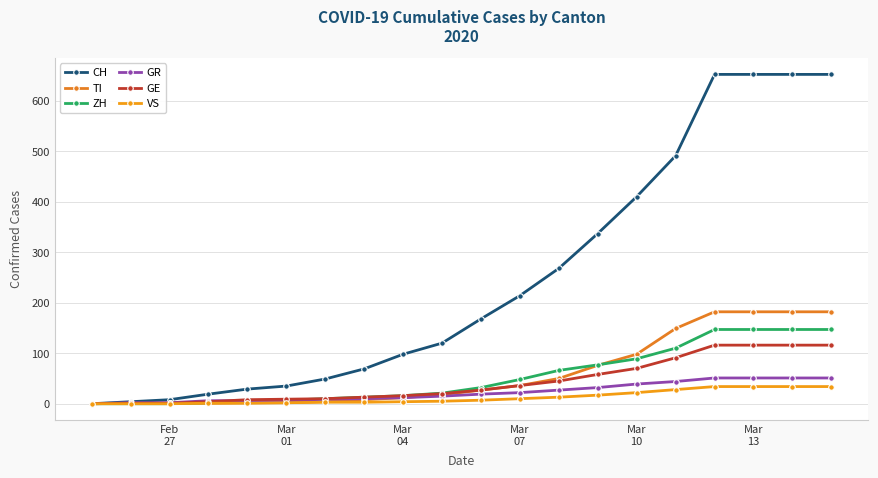

Reading left to right, what are all the values shown in this chart?

CH: 0	4	8	19	29	35	49	69	98	120	168	214	268	337	410	491	652	652	652	652
TI: 0	1	1	1	2	2	4	8	12	18	27	36	50	76	98	149	182	182	182	182
ZH: 0	0	0	2	6	7	10	13	16	21	32	48	66	77	89	110	147	147	147	147
GR: 0	2	2	6	6	6	9	10	12	15	19	22	27	32	39	44	51	51	51	51
GE: 0	1	1	4	8	9	10	13	16	20	27	36	45	58	70	91	116	116	116	116
VS: 0	0	0	1	1	2	3	3	4	5	7	10	13	17	22	28	34	34	34	34